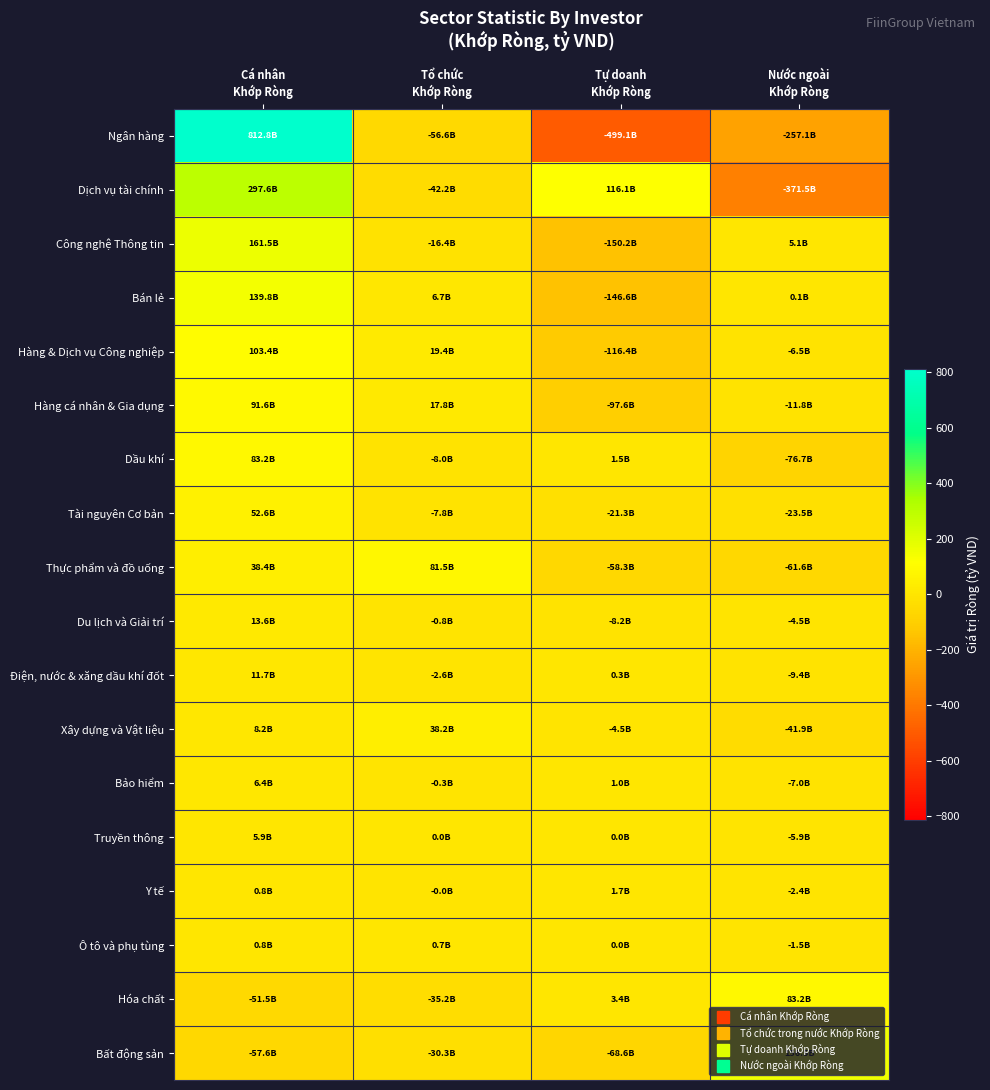

Reading left to right, transcribe all the data shown in this chart.

Ngân hàng: Cá nhân
Khớp Ròng=812.8	Tổ chức
Khớp Ròng=-56.6	Tự doanh
Khớp Ròng=-499.1	Nước ngoài
Khớp Ròng=-257.1
Dịch vụ tài chính: Cá nhân
Khớp Ròng=297.6	Tổ chức
Khớp Ròng=-42.2	Tự doanh
Khớp Ròng=116.1	Nước ngoài
Khớp Ròng=-371.5
Công nghệ Thông tin: Cá nhân
Khớp Ròng=161.5	Tổ chức
Khớp Ròng=-16.4	Tự doanh
Khớp Ròng=-150.2	Nước ngoài
Khớp Ròng=5.1
Bán lẻ: Cá nhân
Khớp Ròng=139.8	Tổ chức
Khớp Ròng=6.7	Tự doanh
Khớp Ròng=-146.6	Nước ngoài
Khớp Ròng=0.1
Hàng & Dịch vụ Công nghiệp: Cá nhân
Khớp Ròng=103.4	Tổ chức
Khớp Ròng=19.4	Tự doanh
Khớp Ròng=-116.4	Nước ngoài
Khớp Ròng=-6.5
Hàng cá nhân & Gia dụng: Cá nhân
Khớp Ròng=91.6	Tổ chức
Khớp Ròng=17.8	Tự doanh
Khớp Ròng=-97.6	Nước ngoài
Khớp Ròng=-11.8
Dầu khí: Cá nhân
Khớp Ròng=83.2	Tổ chức
Khớp Ròng=-8.0	Tự doanh
Khớp Ròng=1.5	Nước ngoài
Khớp Ròng=-76.7
Tài nguyên Cơ bản: Cá nhân
Khớp Ròng=52.6	Tổ chức
Khớp Ròng=-7.8	Tự doanh
Khớp Ròng=-21.3	Nước ngoài
Khớp Ròng=-23.5
Thực phẩm và đồ uống: Cá nhân
Khớp Ròng=38.4	Tổ chức
Khớp Ròng=81.5	Tự doanh
Khớp Ròng=-58.3	Nước ngoài
Khớp Ròng=-61.6
Du lịch và Giải trí: Cá nhân
Khớp Ròng=13.6	Tổ chức
Khớp Ròng=-0.8	Tự doanh
Khớp Ròng=-8.2	Nước ngoài
Khớp Ròng=-4.5
Điện, nước & xăng dầu khí đốt: Cá nhân
Khớp Ròng=11.7	Tổ chức
Khớp Ròng=-2.6	Tự doanh
Khớp Ròng=0.3	Nước ngoài
Khớp Ròng=-9.4
Xây dựng và Vật liệu: Cá nhân
Khớp Ròng=8.2	Tổ chức
Khớp Ròng=38.2	Tự doanh
Khớp Ròng=-4.5	Nước ngoài
Khớp Ròng=-41.9
Bảo hiểm: Cá nhân
Khớp Ròng=6.4	Tổ chức
Khớp Ròng=-0.3	Tự doanh
Khớp Ròng=1.0	Nước ngoài
Khớp Ròng=-7.0
Truyền thông: Cá nhân
Khớp Ròng=5.9	Tổ chức
Khớp Ròng=0.0	Tự doanh
Khớp Ròng=0.0	Nước ngoài
Khớp Ròng=-5.9
Y tế: Cá nhân
Khớp Ròng=0.8	Tổ chức
Khớp Ròng=-0.0	Tự doanh
Khớp Ròng=1.7	Nước ngoài
Khớp Ròng=-2.4
Ô tô và phụ tùng: Cá nhân
Khớp Ròng=0.8	Tổ chức
Khớp Ròng=0.7	Tự doanh
Khớp Ròng=0.0	Nước ngoài
Khớp Ròng=-1.5
Hóa chất: Cá nhân
Khớp Ròng=-51.5	Tổ chức
Khớp Ròng=-35.2	Tự doanh
Khớp Ròng=3.4	Nước ngoài
Khớp Ròng=83.2
Bất động sản: Cá nhân
Khớp Ròng=-57.6	Tổ chức
Khớp Ròng=-30.3	Tự doanh
Khớp Ròng=-68.6	Nước ngoài
Khớp Ròng=156.5